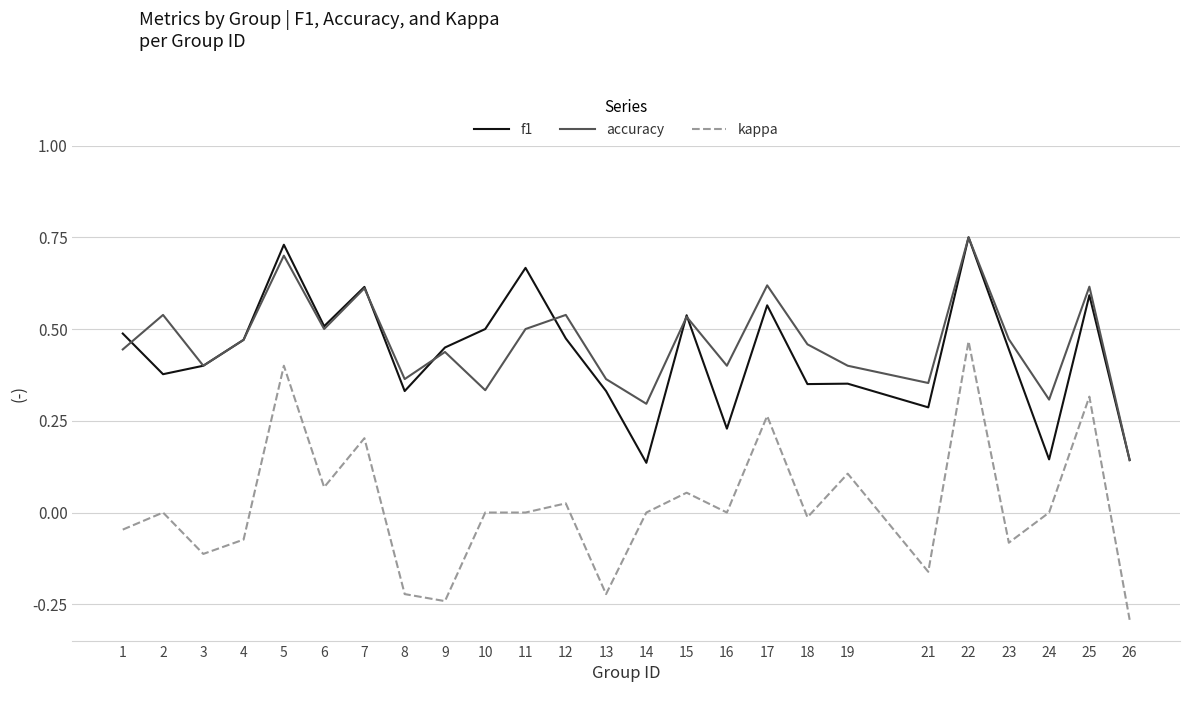

What is the total value across all series at 2?

0.9